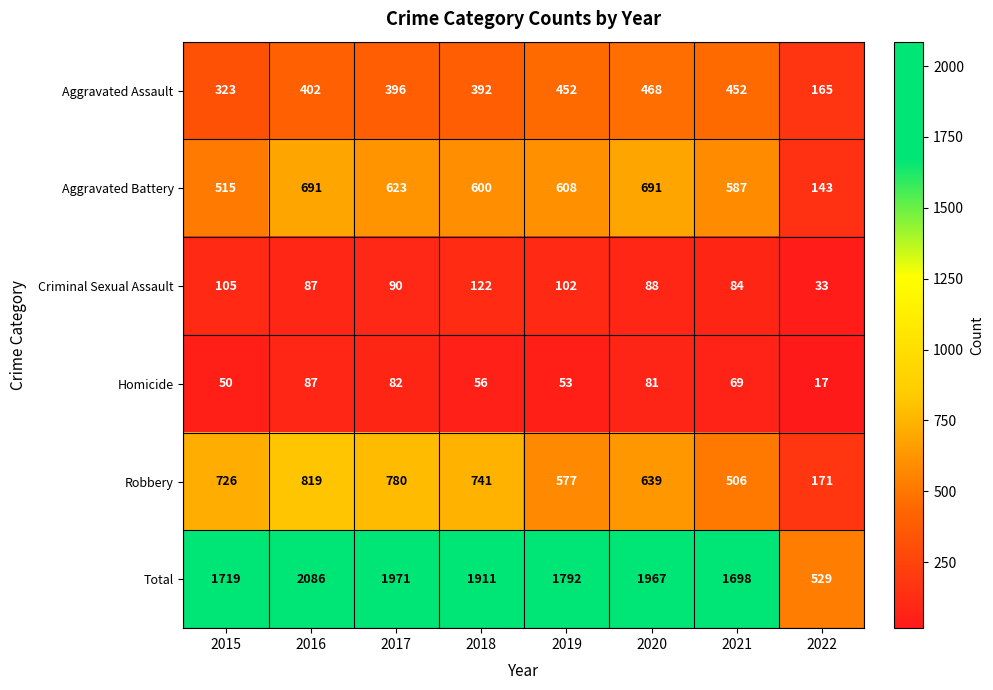

What is the highest value of the Aggravated Assault series?

468